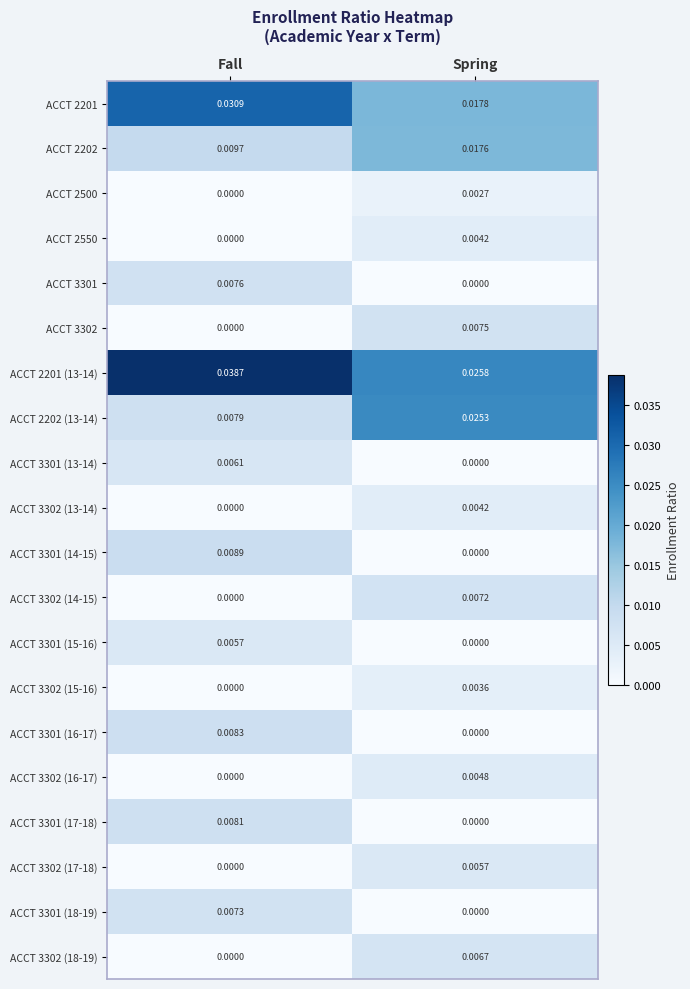

At which label is ACCT 3302 closest to 0?

Fall